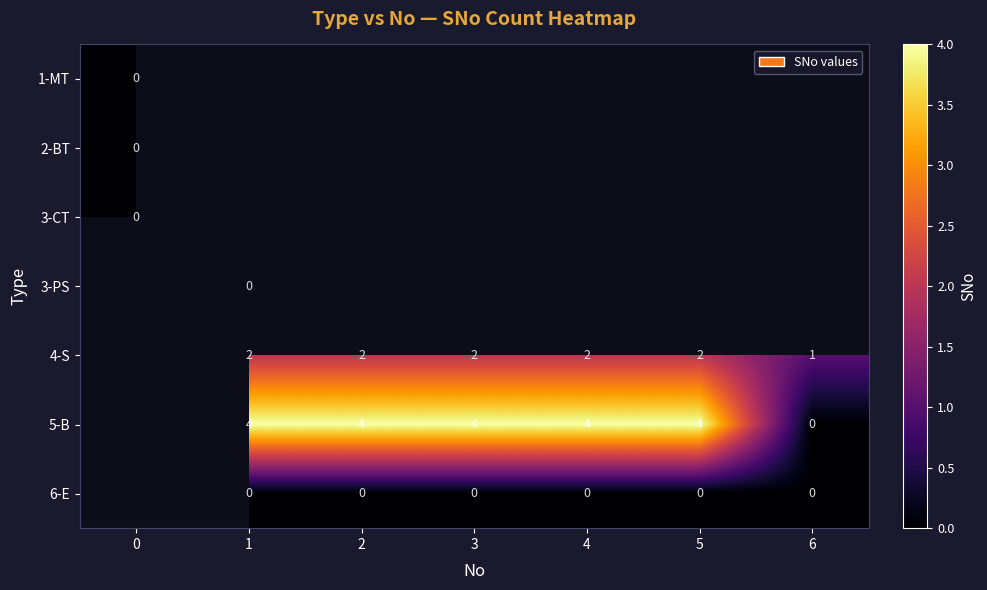

The 5-B series shows 2 at 3. True or false?

False